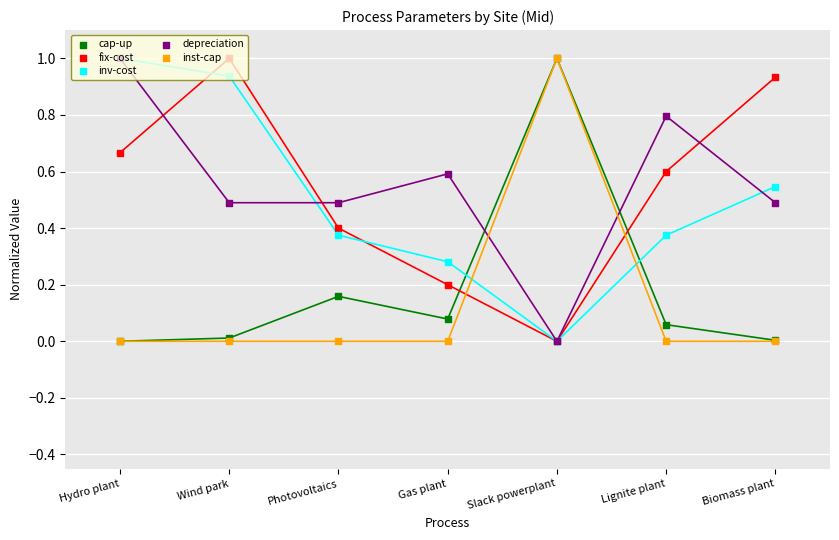

Which series has the widest spread of Y values?

cap-up